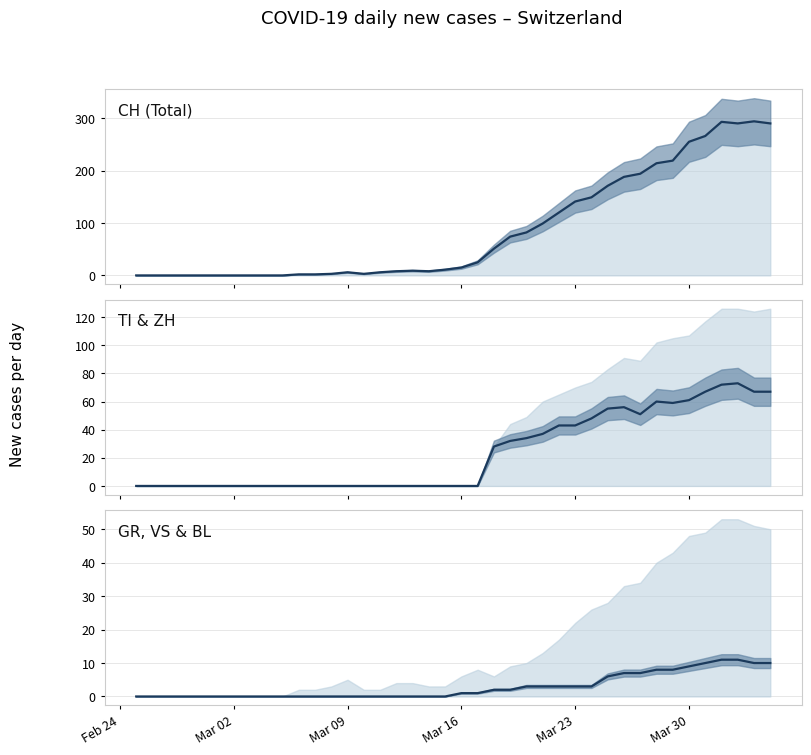

The GR series shows 0 at Mar 09. True or false?

True